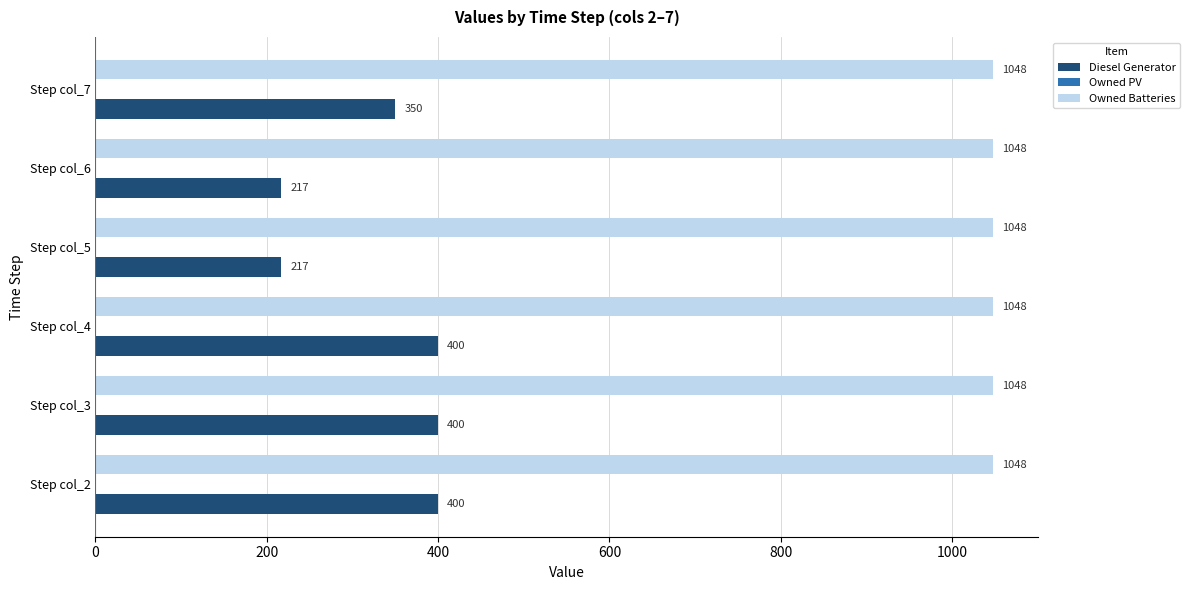

Which series has the largest range (max minus min)?

Diesel Generator